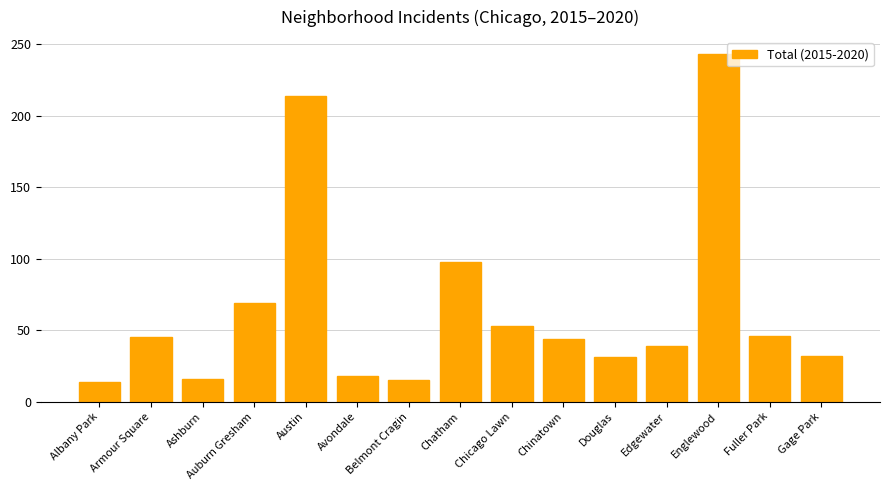

What is the label of the 5th bar from the left?

Austin